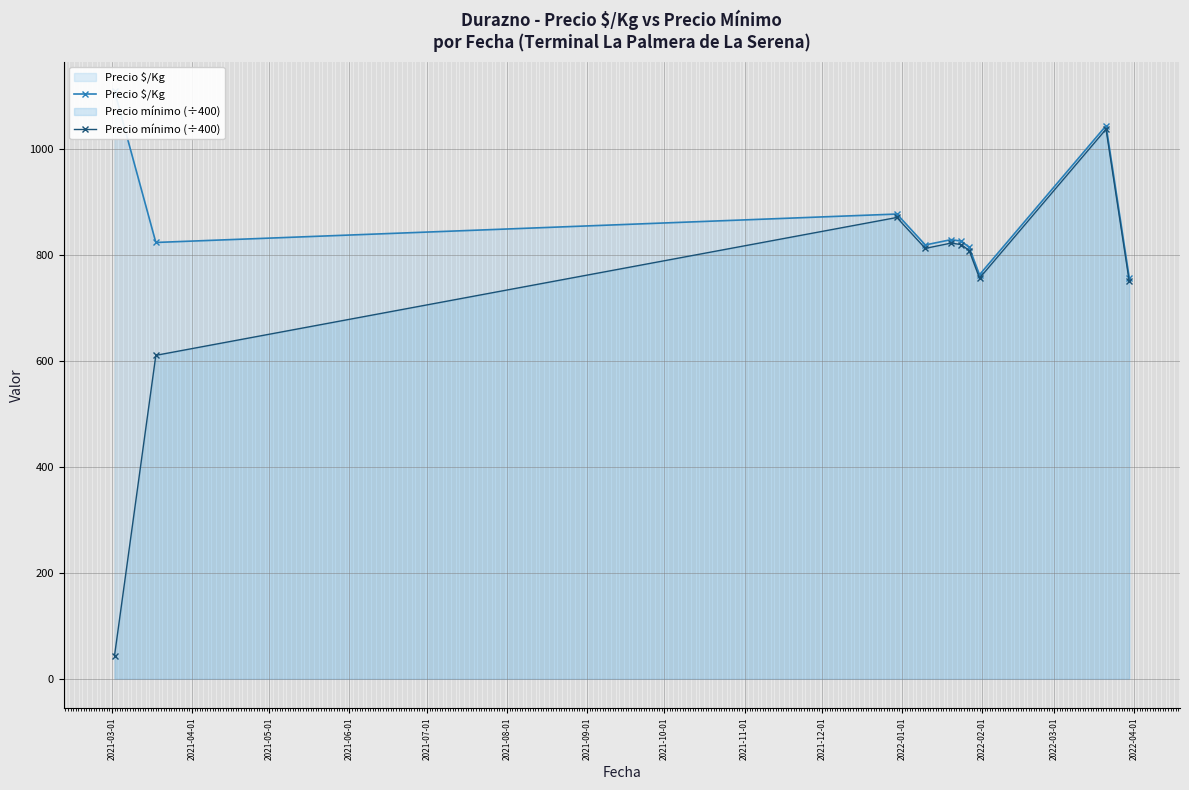

True or false: Precio mínimo (÷400) has more than 1 interior local peaks.

True